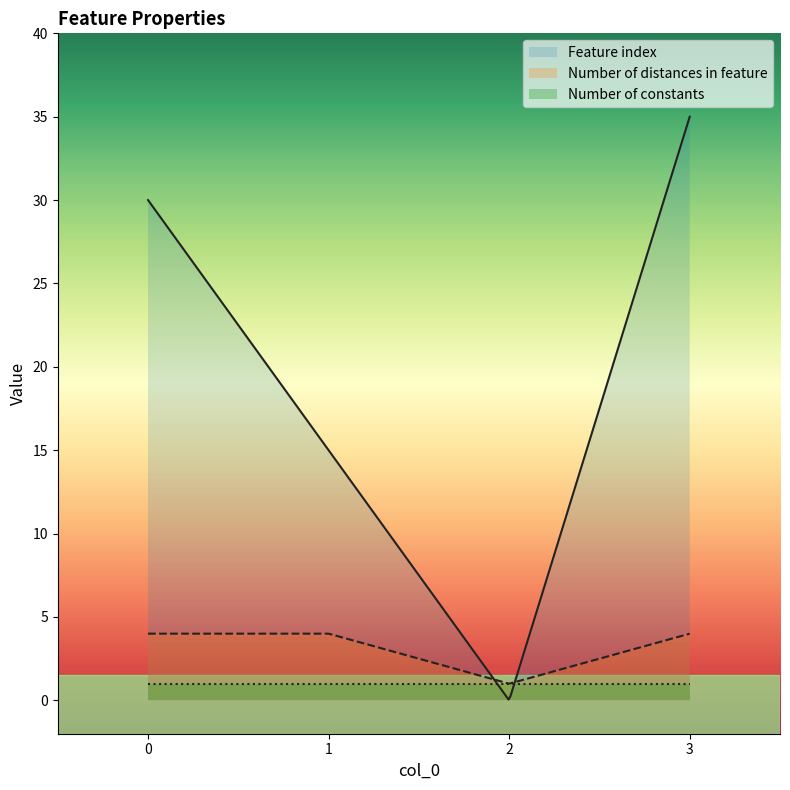

What is the difference between the Number of distances in feature values at 0 and 2?

3